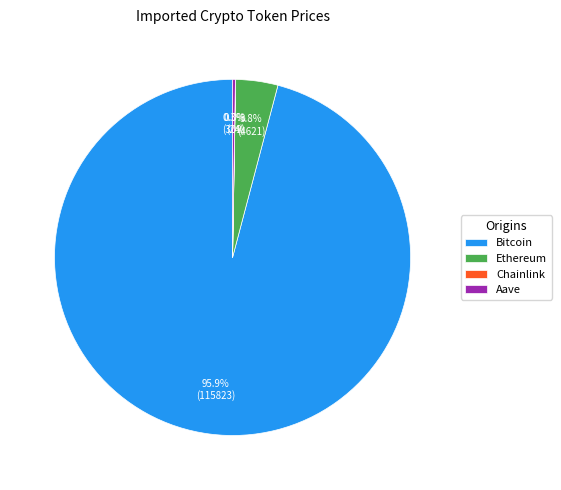

What portion of the pie excludes Ethereum?

96.2%